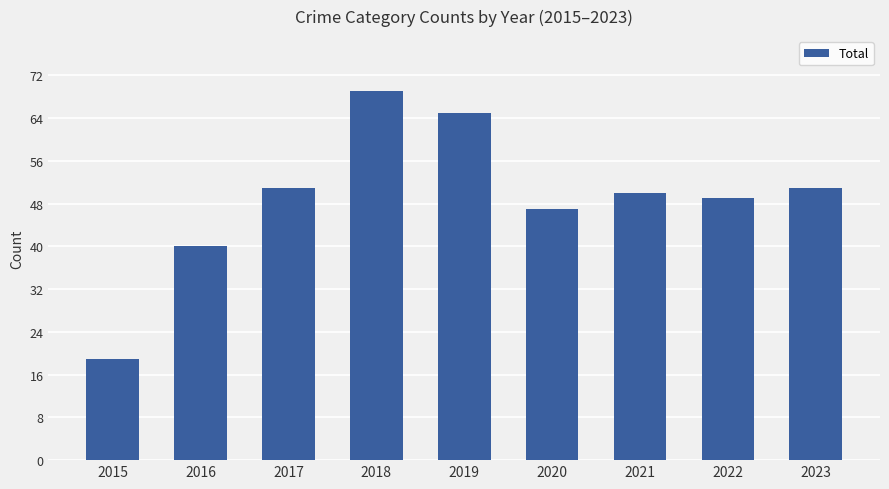

What is the smallest value displayed?

19